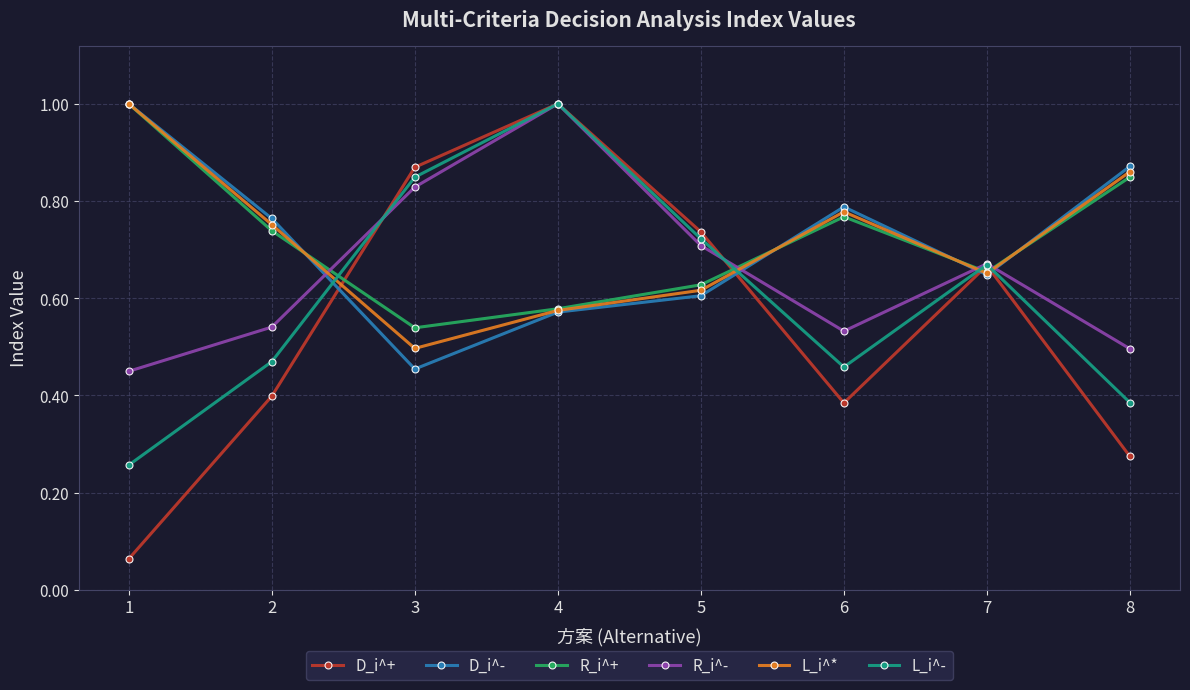

True or false: D_i^- has a value of 1.0 at 1.

True